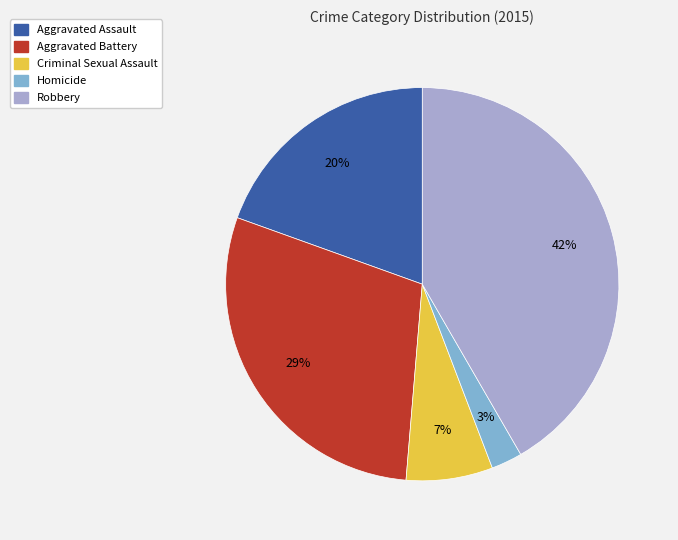

What is the smallest slice in the pie chart?

Homicide